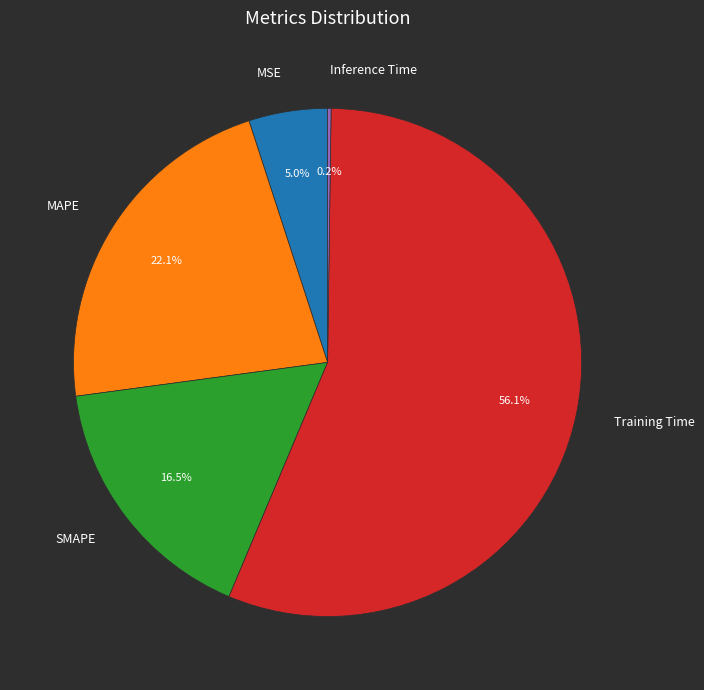

Is the sum of MAPE and SMAPE greater than half?

No